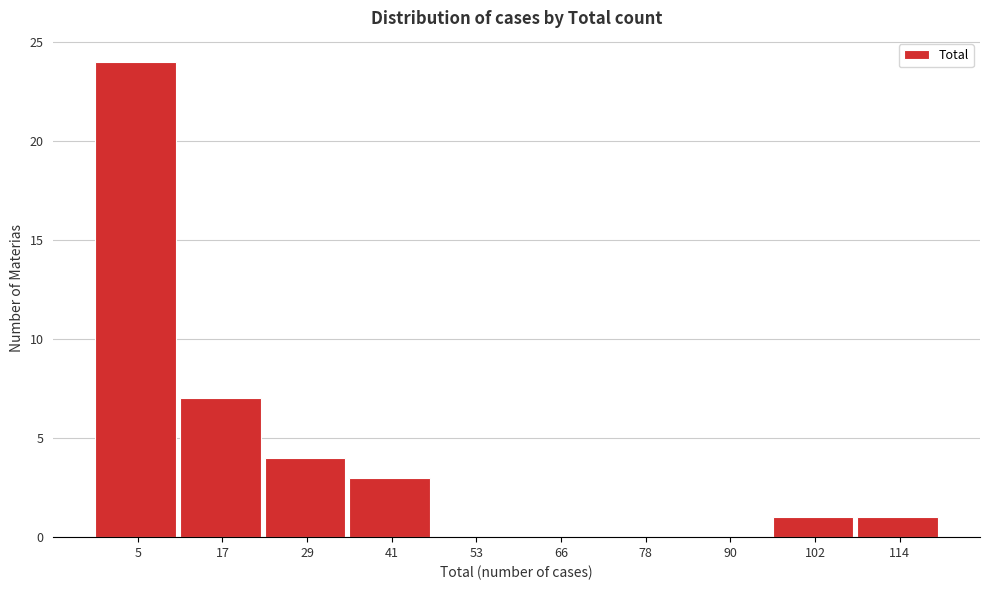

Reading right to left, list all the values displayed in this chart.

114=1	102=1	90=0	78=0	66=0	53=0	41=3	29=4	17=7	5=24